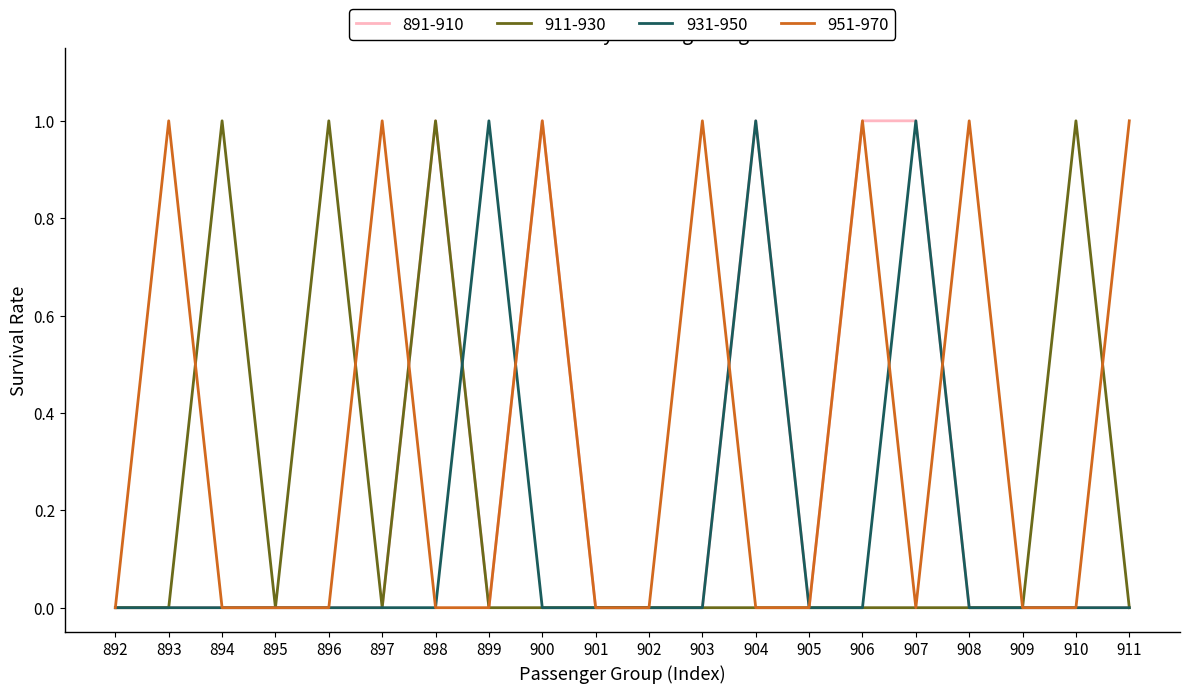

What is the sum of all 951-970 values?

7